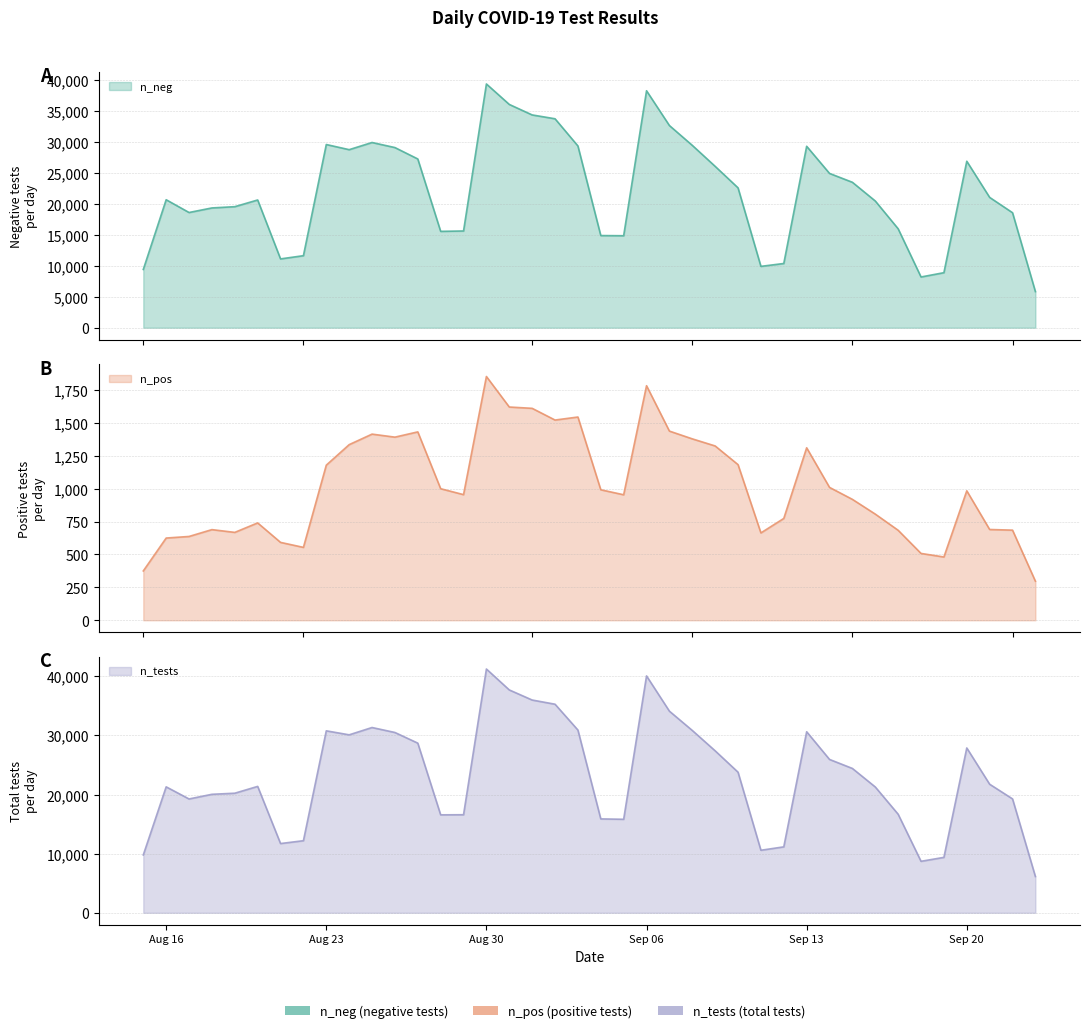

At which label does n_pos first exceed 984?

Aug 23